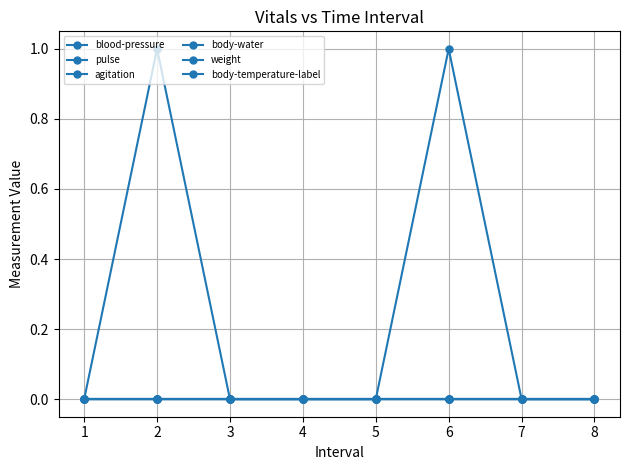

Does the chart have visible grid lines?

Yes